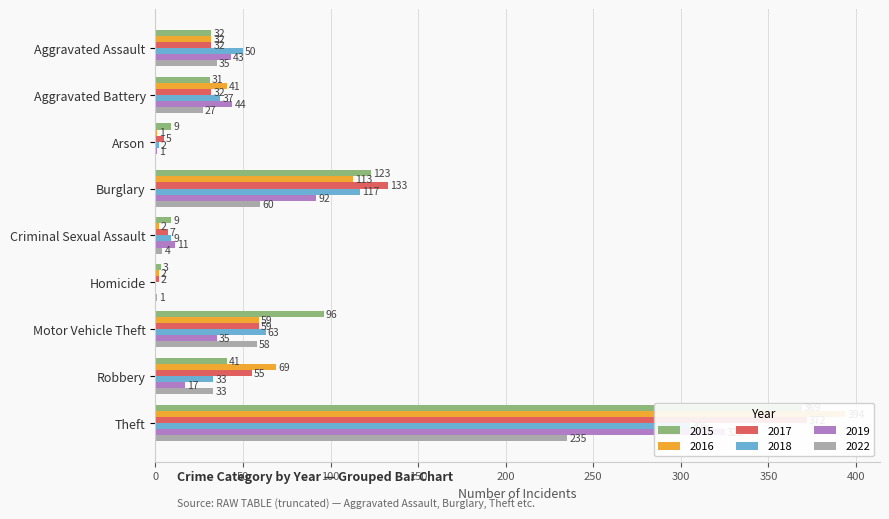

At which label does 2015 first exceed 32?

Burglary